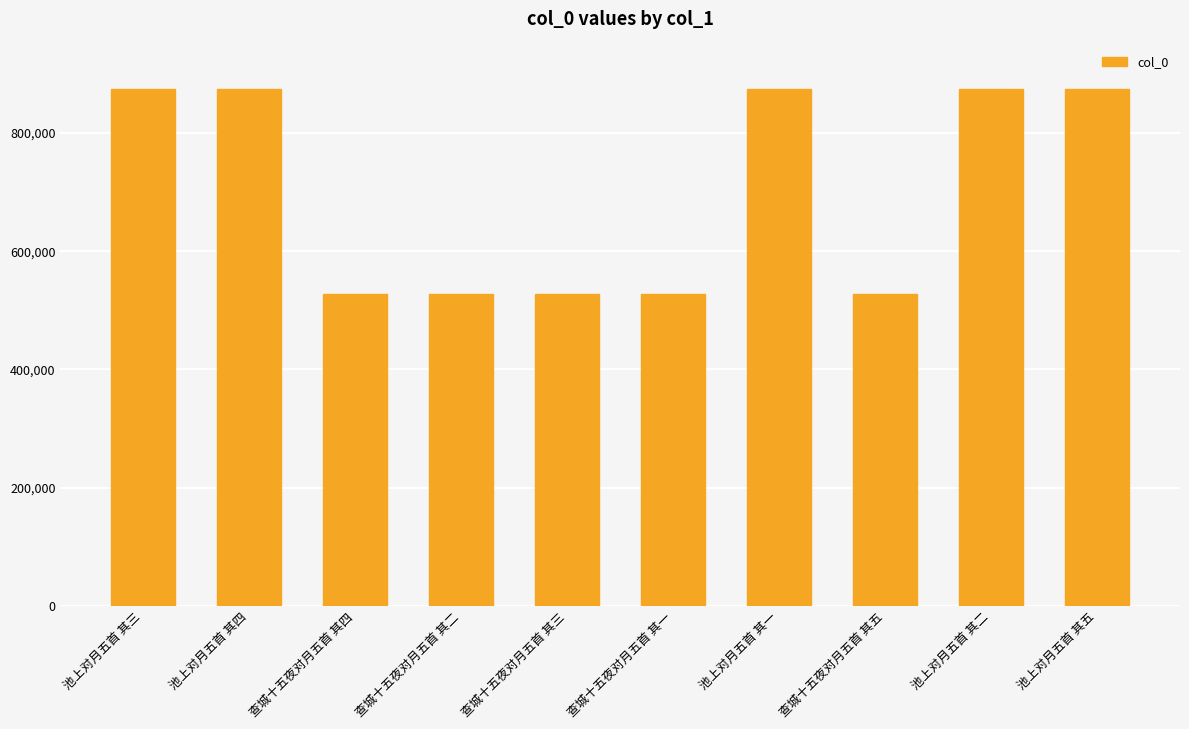

What is the minimum value shown in the chart?

527724